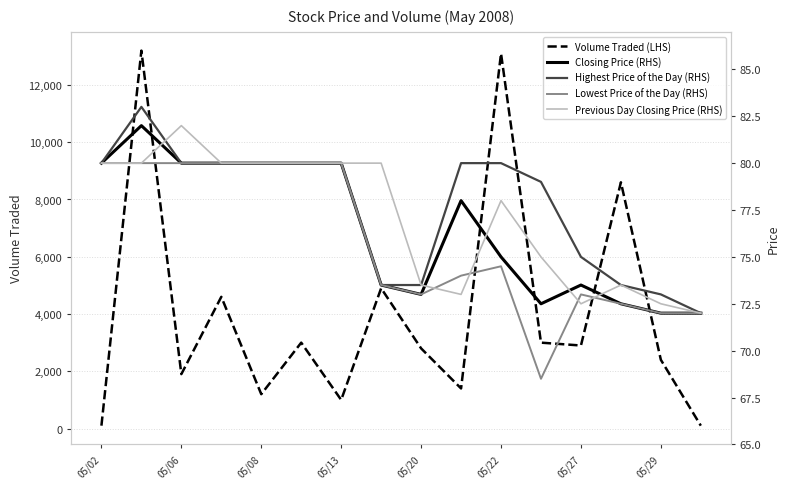

How many categories are shown in the chart?

16